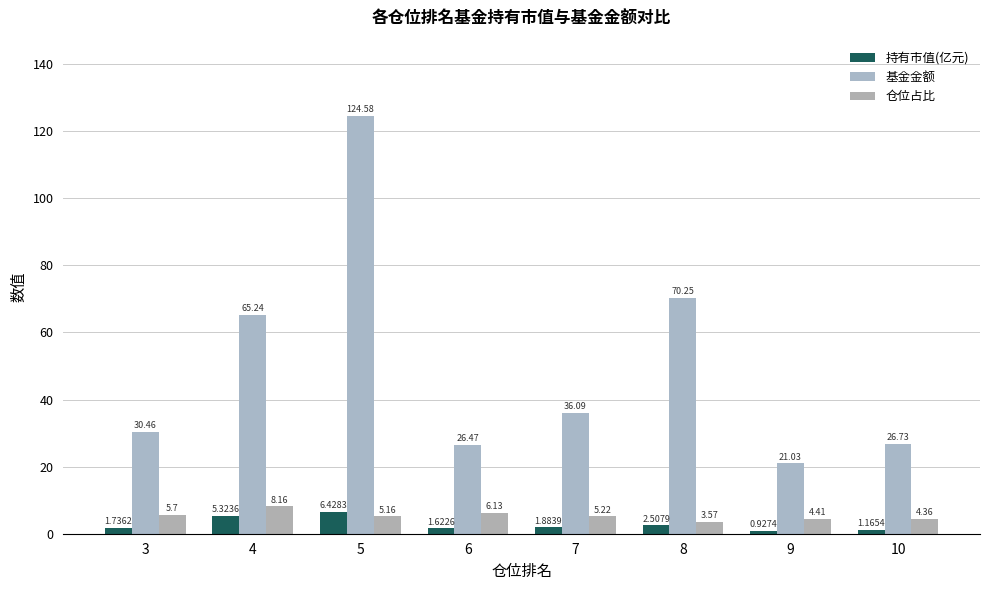

Which has a higher value, 10 or 5?

5